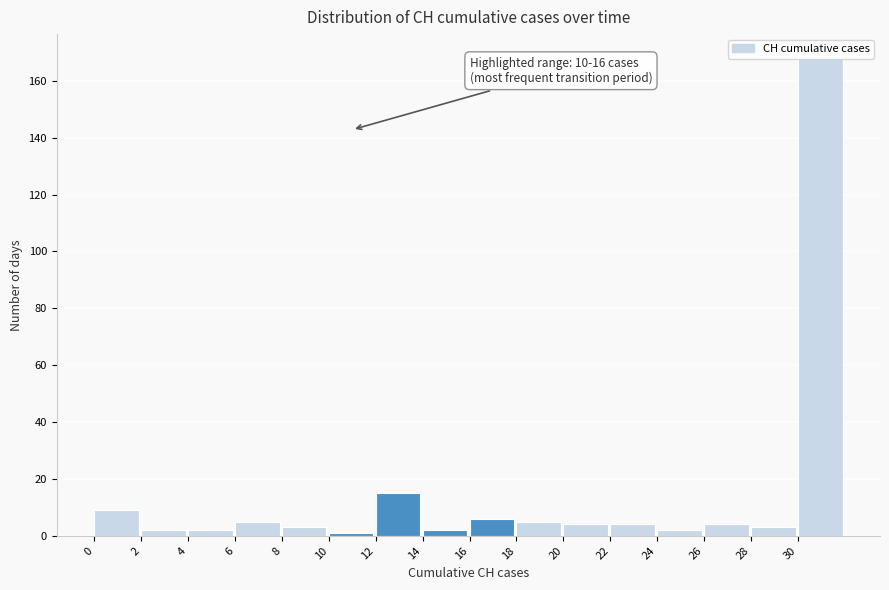

Which range on the x-axis has the tallest bar?

30 to 32